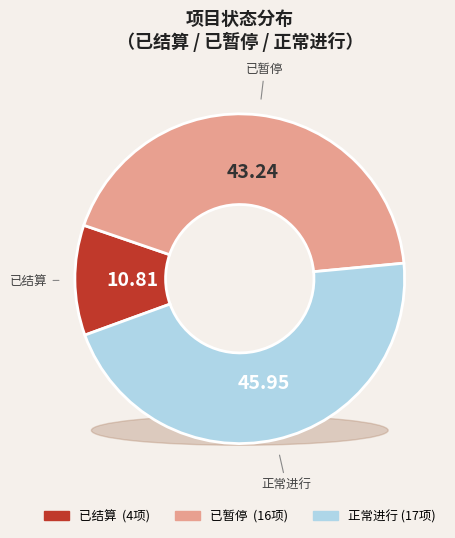

Does any single category account for the majority?

No